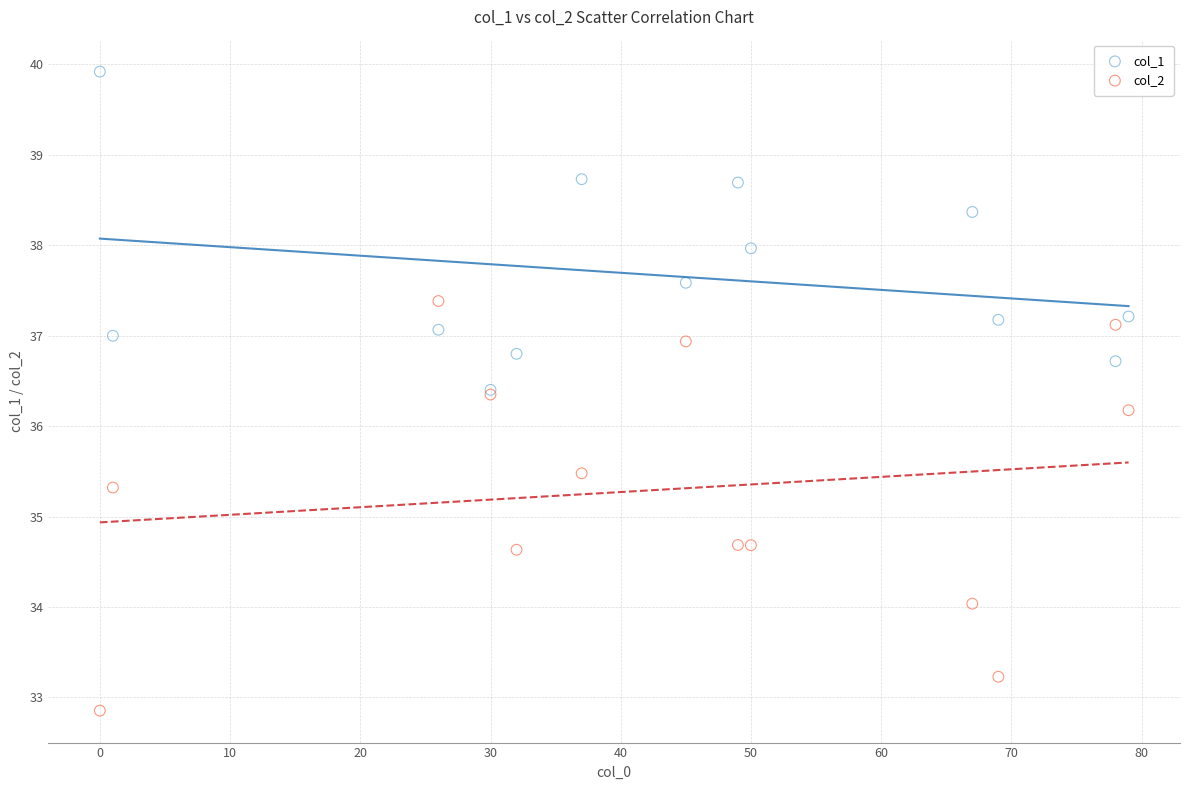

Across all series, what Y value is closest to 36?

36.2